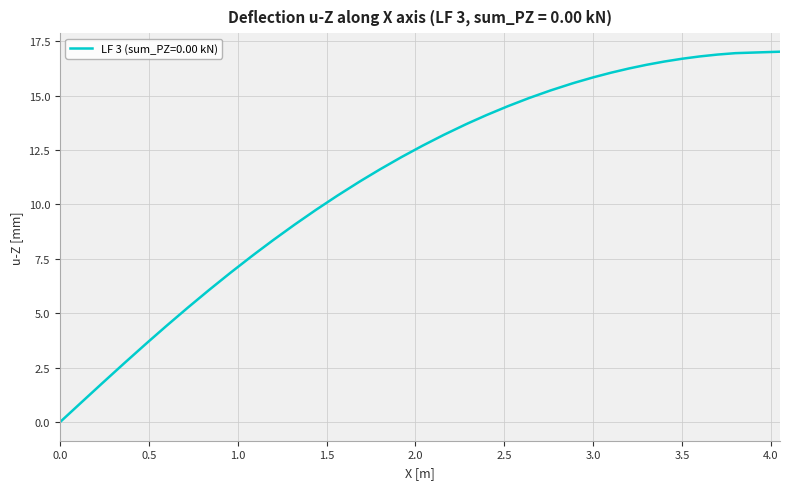

What is the maximum value shown in the chart?

17.0